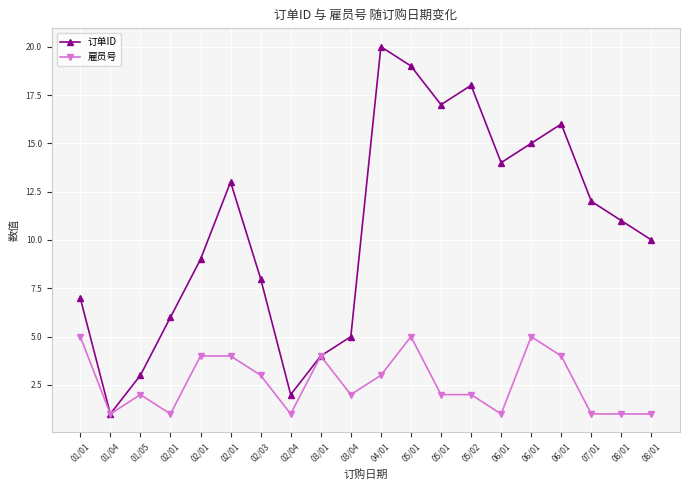

How many data points in 订单ID are less than 11?

10